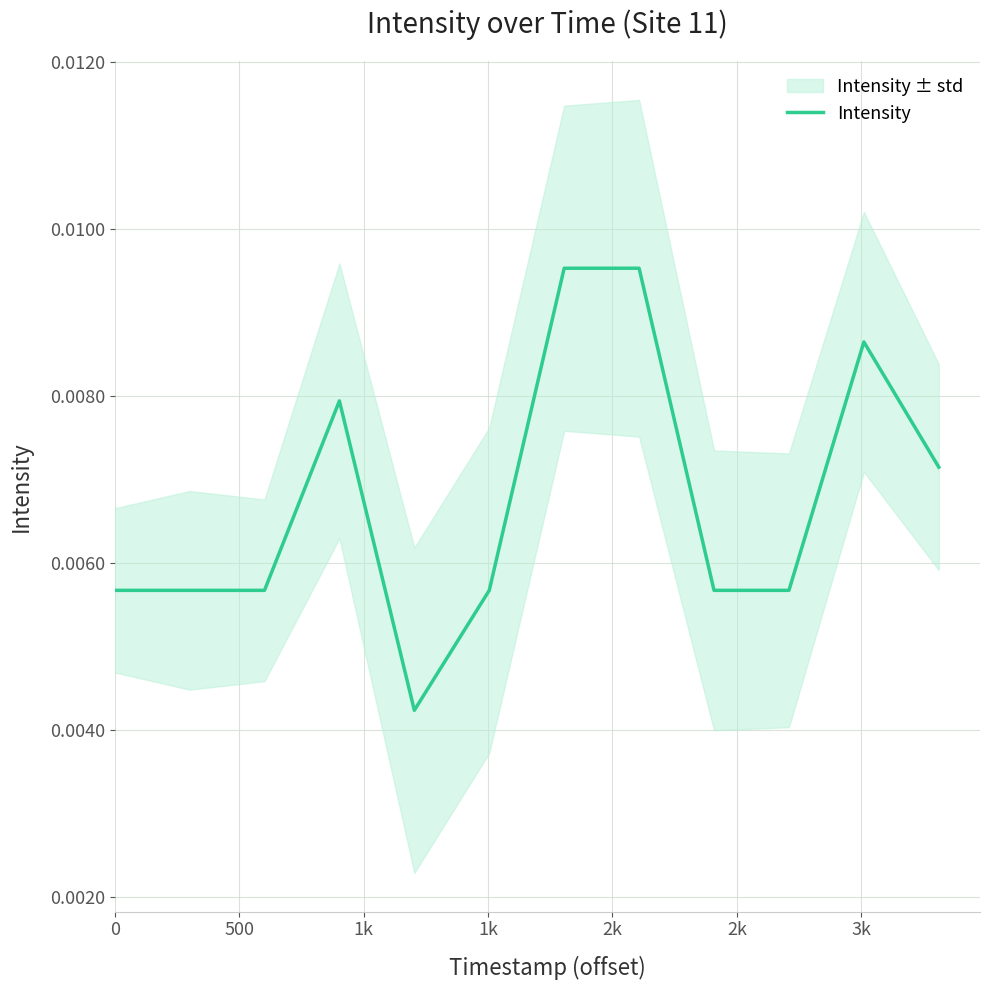

Is it true that the value at 3k is 0.0?

True